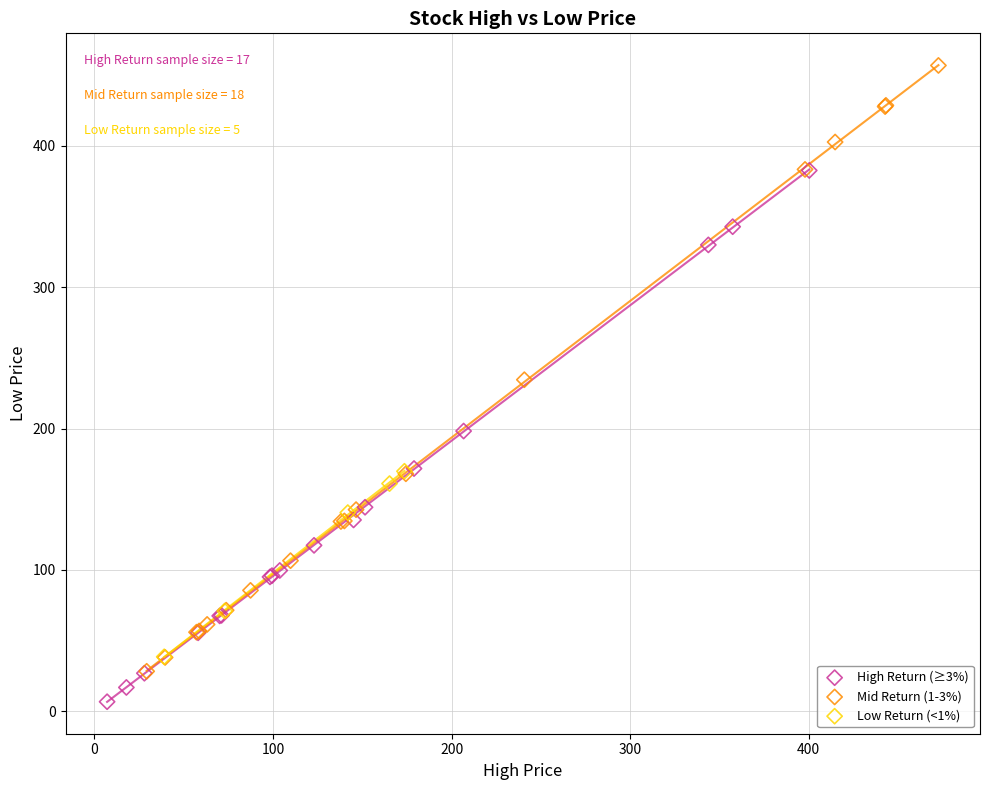

Which series contains the highest Y value?

Mid Return (1-3%)